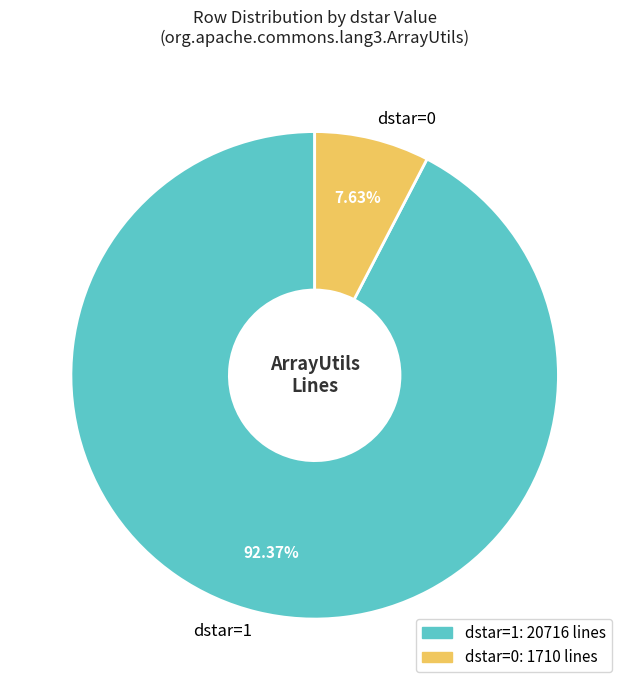

What is the largest slice in the pie chart?

dstar=1